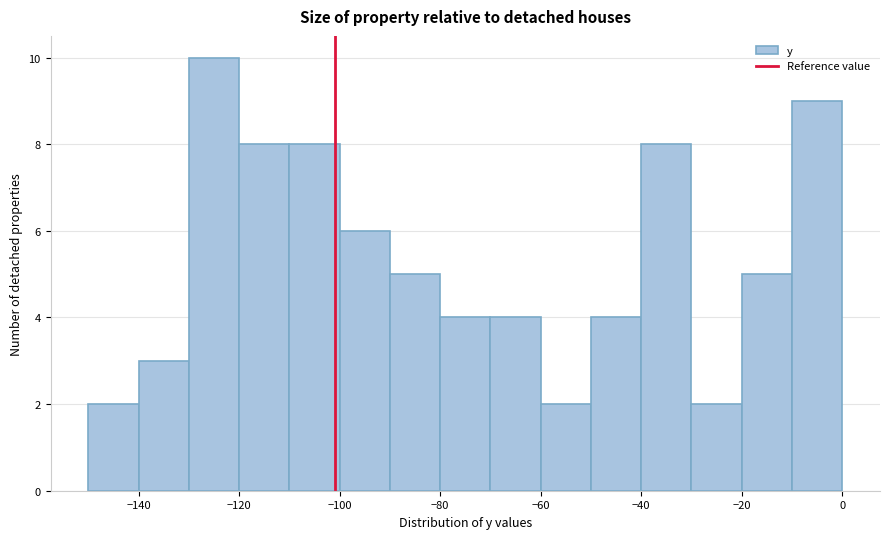

Reading left to right, list every bar in this chart as the range it spans on the x-axis followed by its height. The values are not printed on the chart, so give them approximately, as read against the axis.

-150 to -140: 2
-140 to -130: 3
-130 to -120: 10
-120 to -110: 8
-110 to -100: 8
-100 to -90: 6
-90 to -80: 5
-80 to -70: 4
-70 to -60: 4
-60 to -50: 2
-50 to -40: 4
-40 to -30: 8
-30 to -20: 2
-20 to -10: 5
-10 to 0: 9